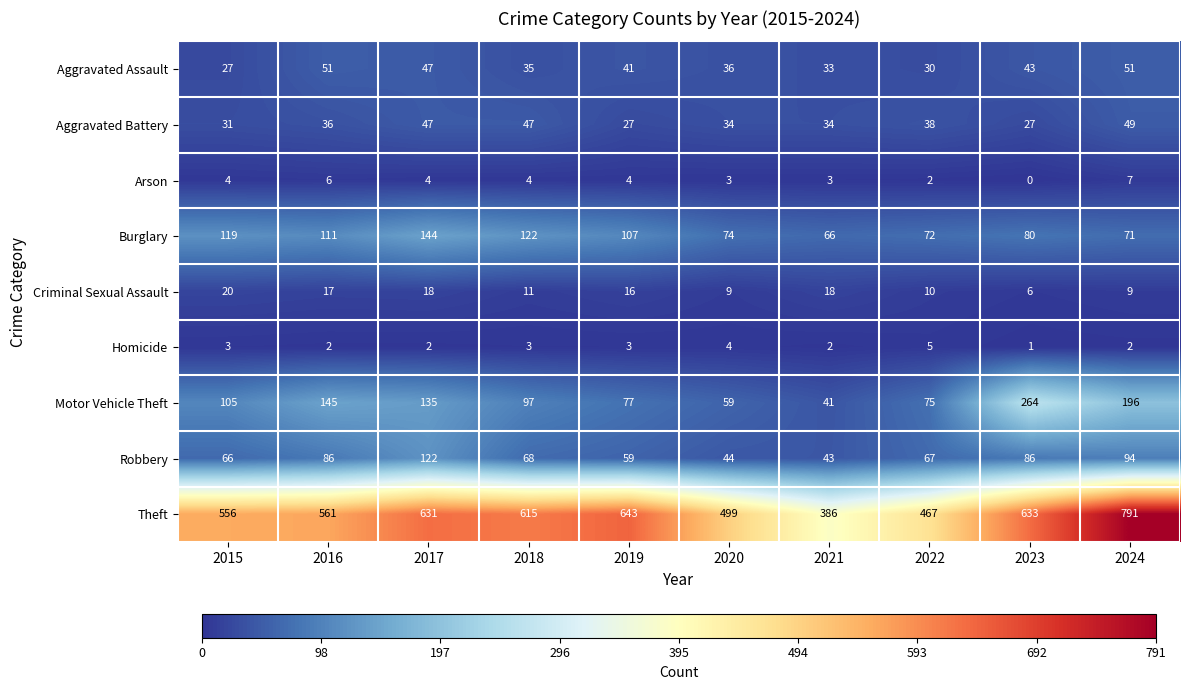

What is the difference between the Arson values at 2019 and 2024?

3